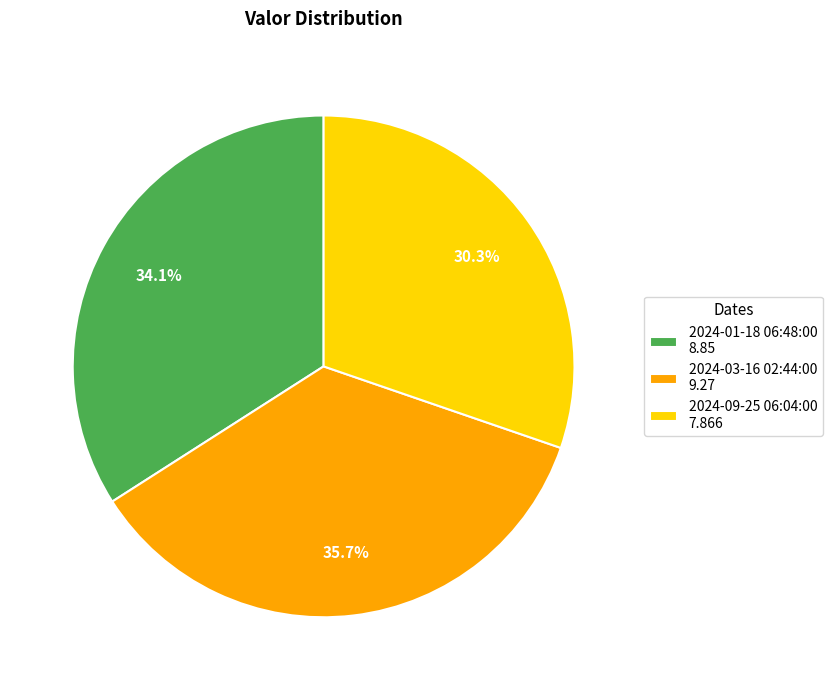

Between 2024-09-25 06:04:00 and 2024-03-16 02:44:00, which is larger?

2024-03-16 02:44:00